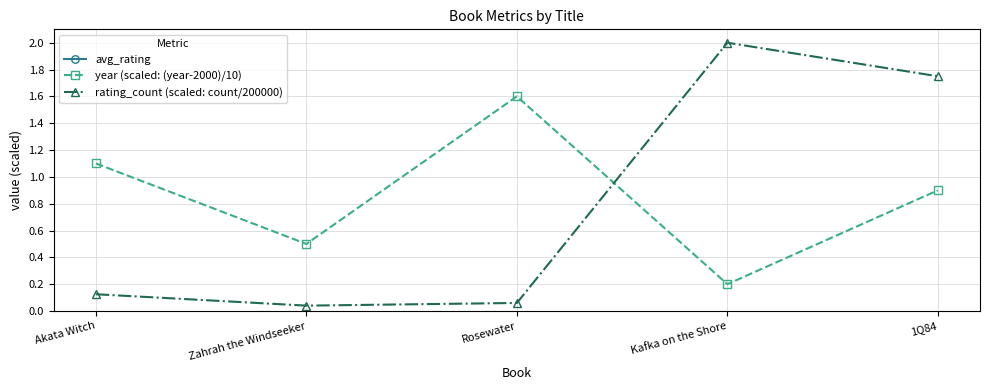

What is the label of the 2nd point from the left?

Zahrah the Windseeker